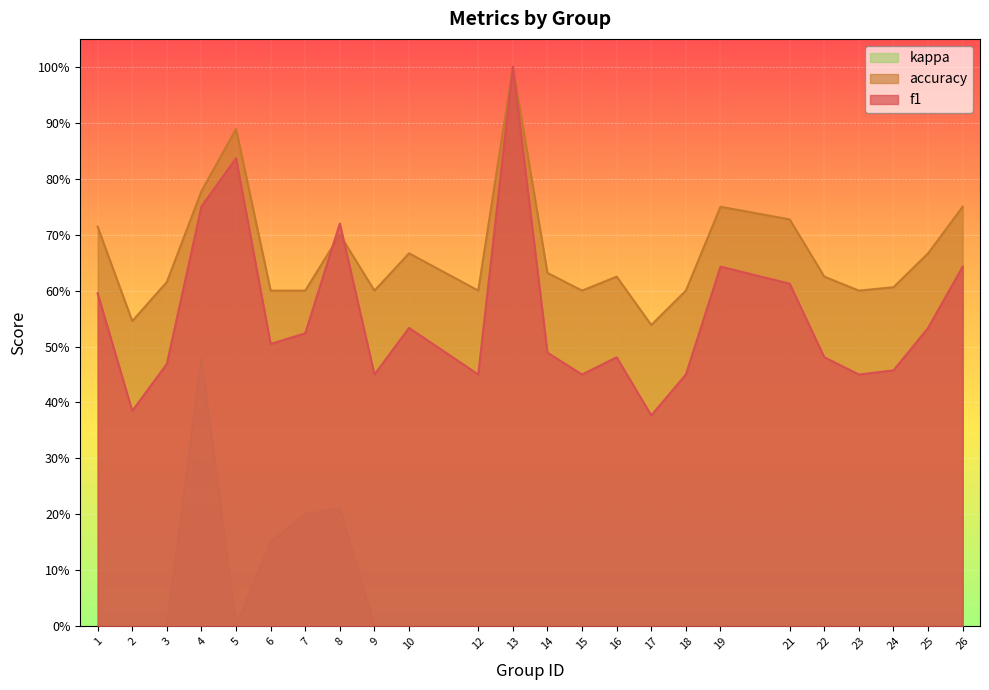

True or false: f1 has more than 1 interior local peaks.

True